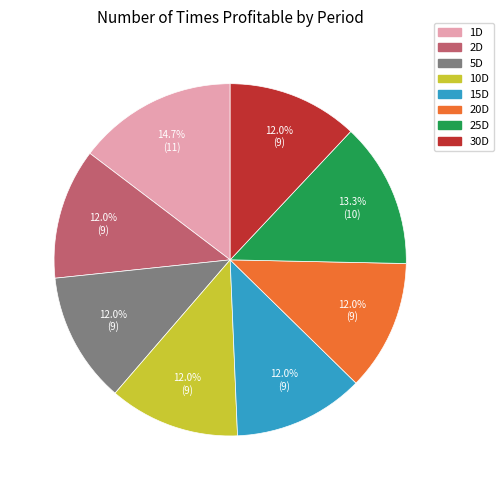

Which slice is the largest?

1D